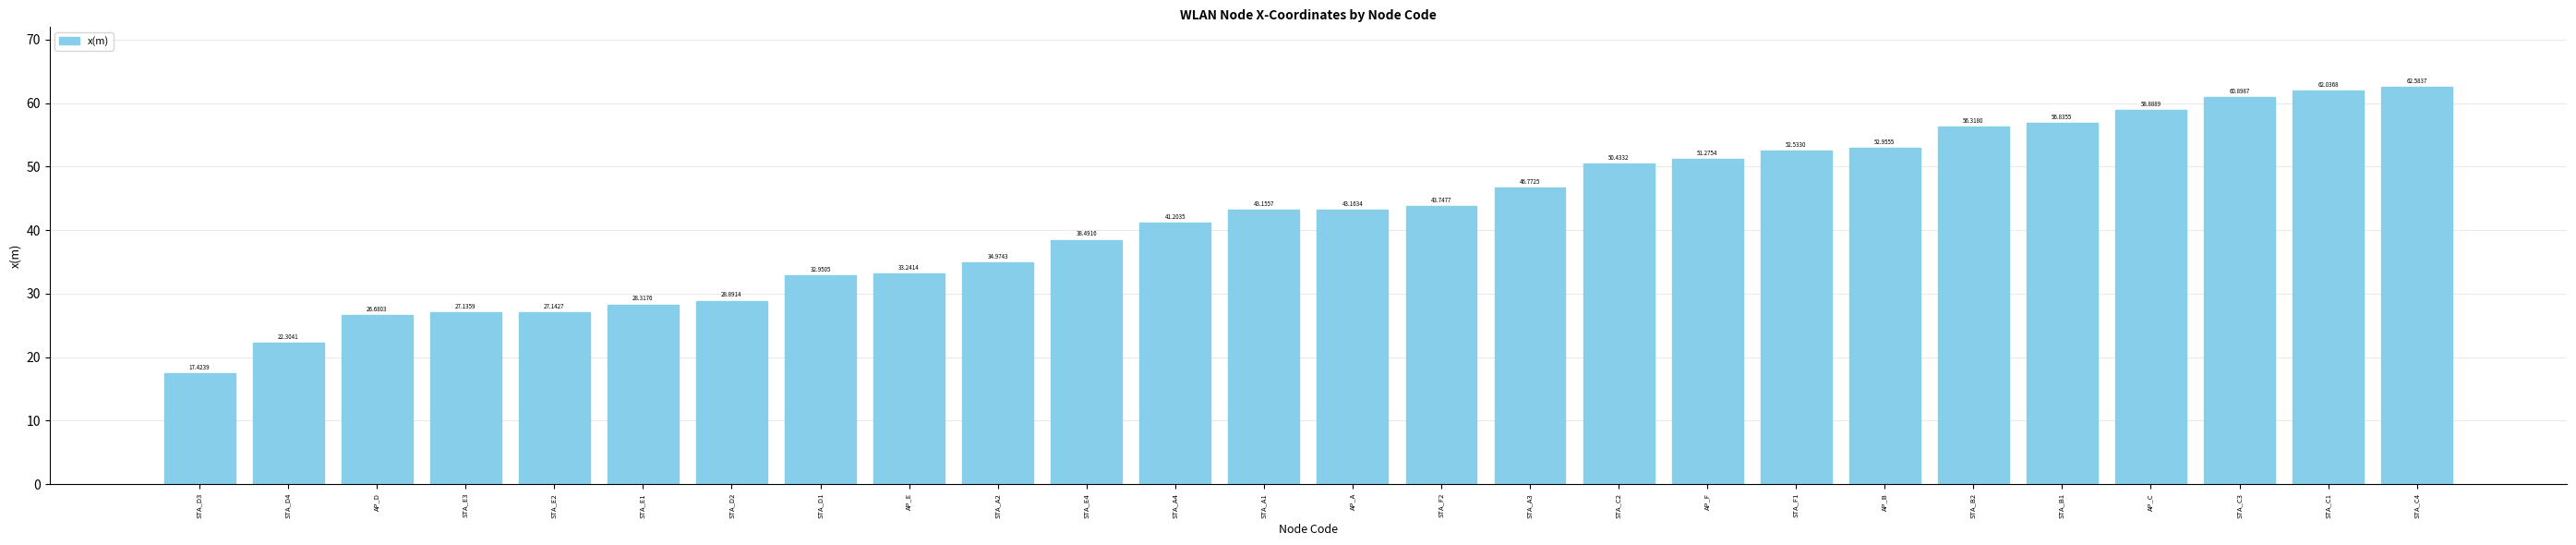

What is the approximate value at STA_E3?

27.1